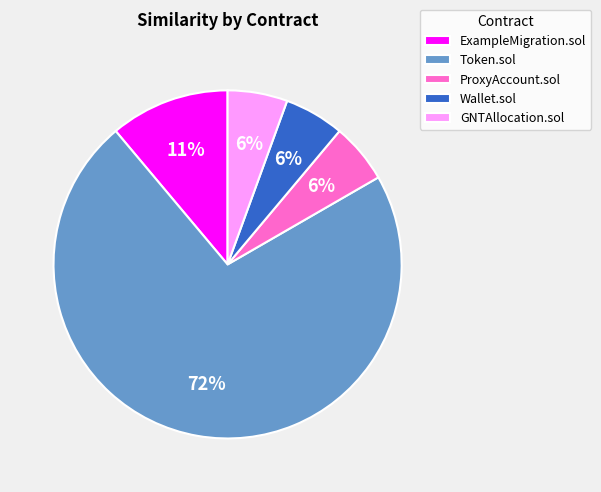

Which slice is the largest?

Token.sol